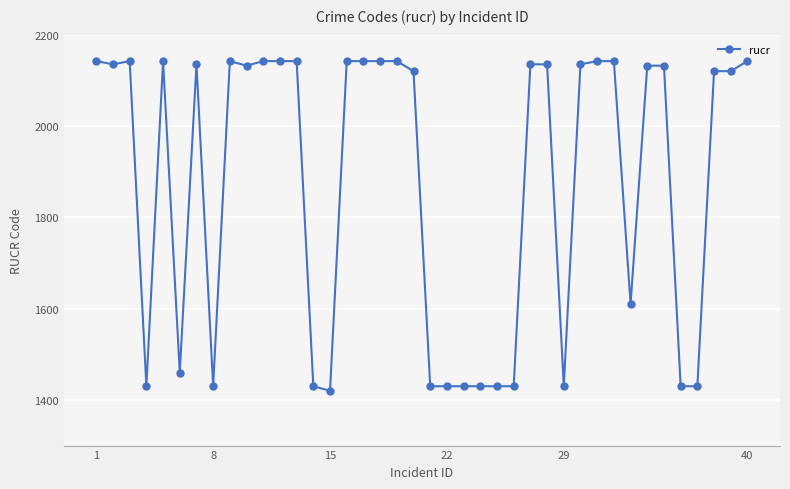

What is the average value?

1877